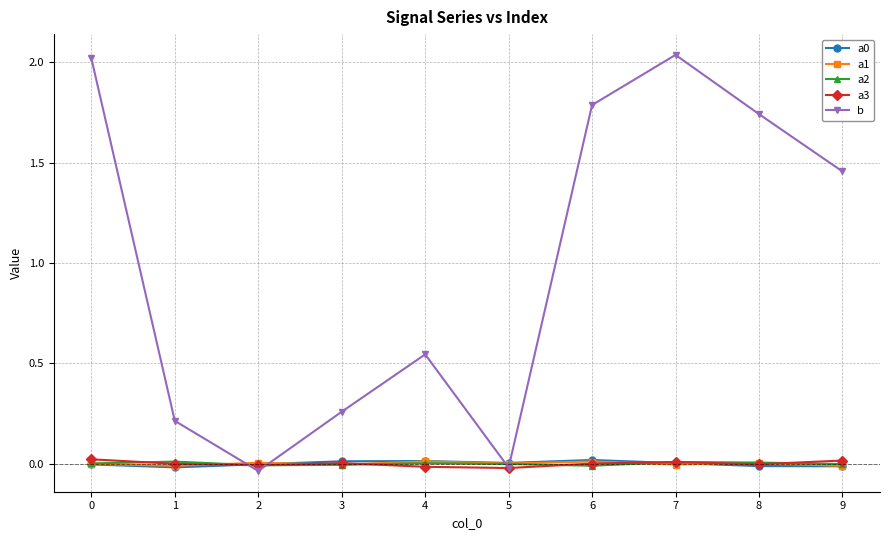

In b, how many points are higher than both neighbors (excluding endpoints)?

2